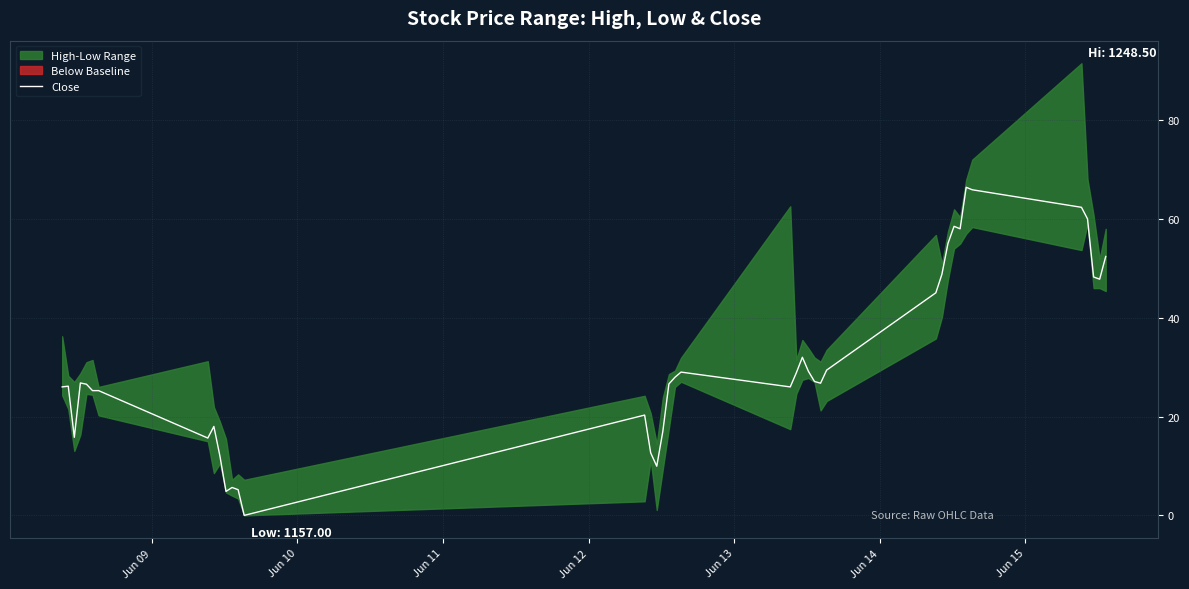

What is the maximum value for Close?

66.4